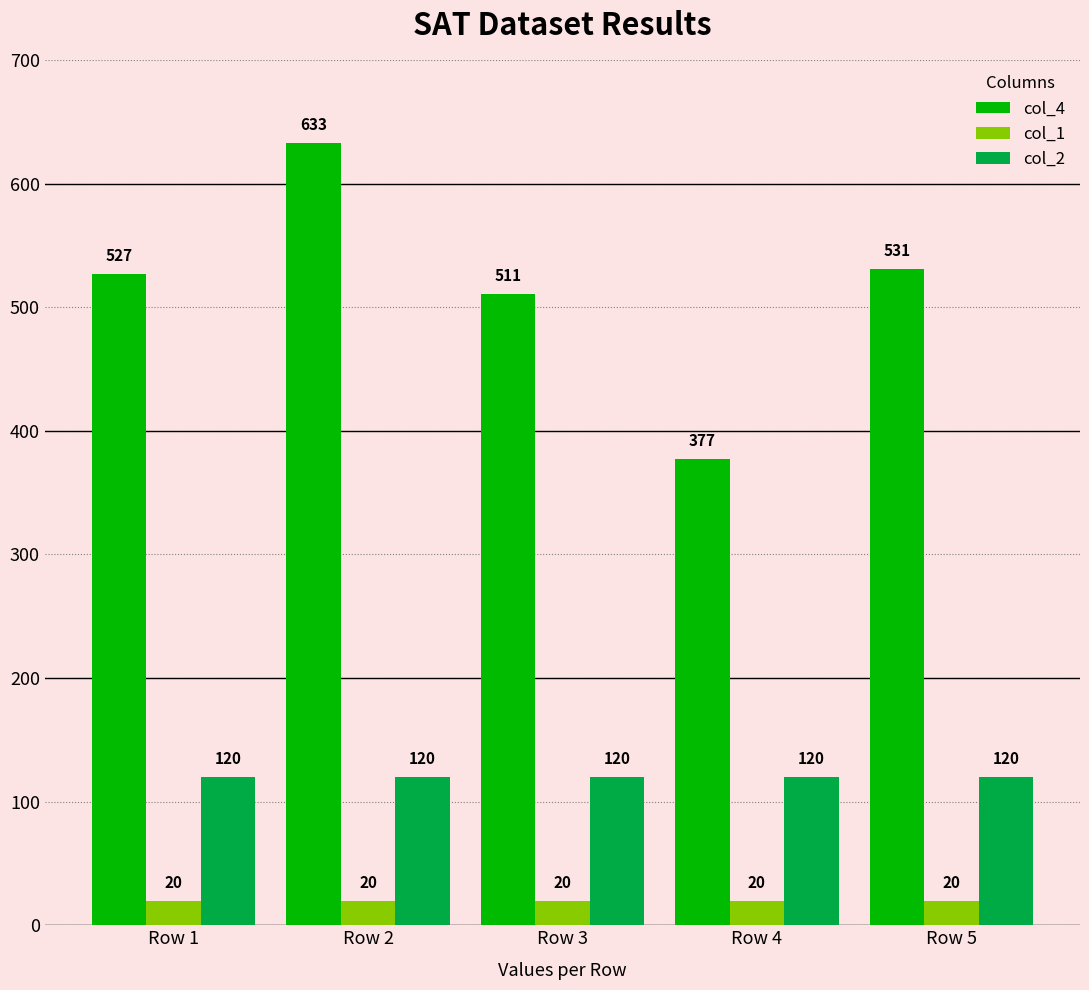

What is the spread (max minus min) of values at Row 1?

507